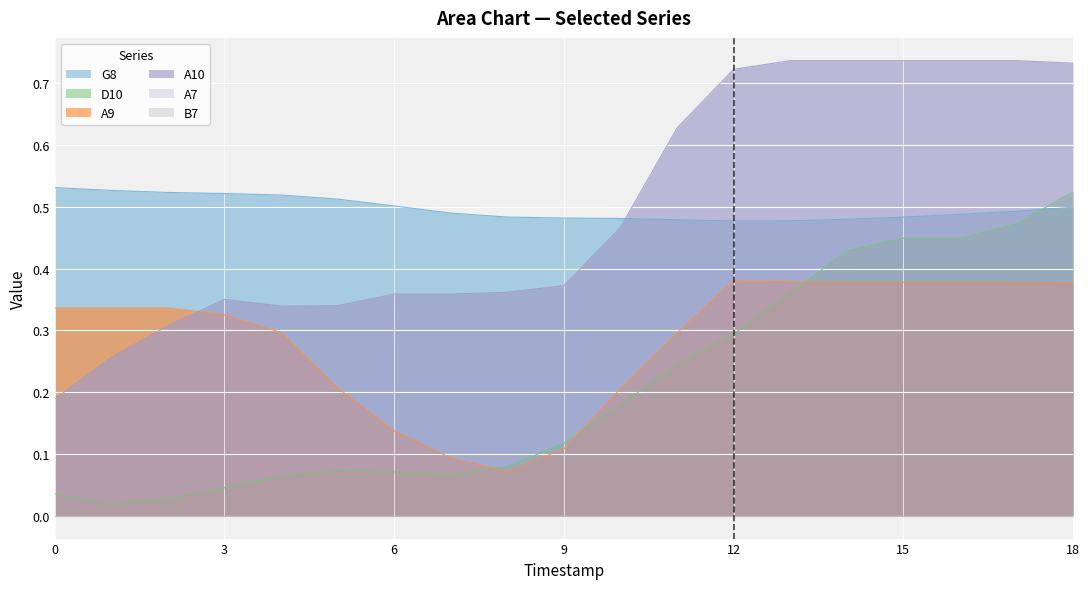

What is the average value of the G8 series?

0.5